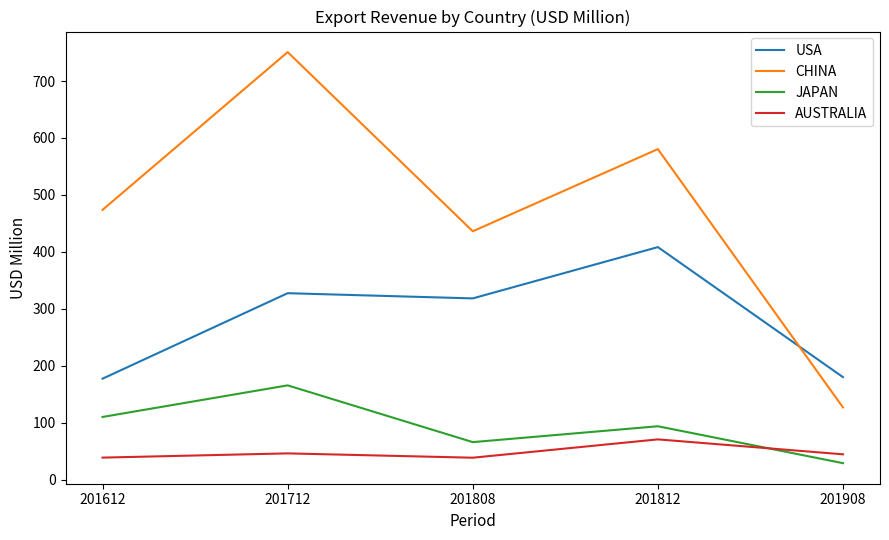

In JAPAN, how many points are lower than both neighbors (excluding endpoints)?

1